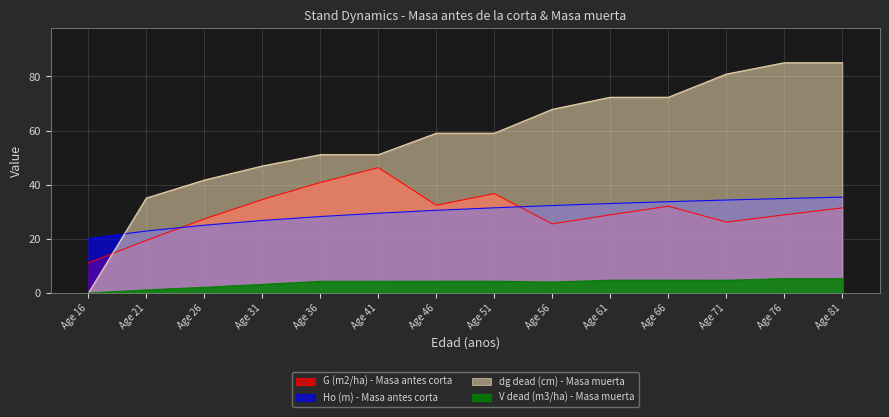

Which series has the largest total across all categories?

dg dead (cm) - Masa muerta